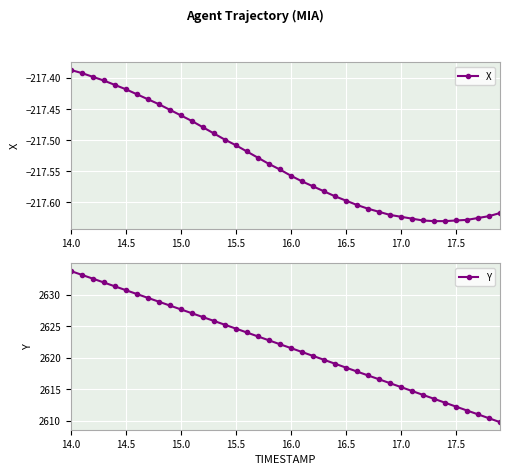

True or false: Y has more than 1 interior local peaks.

False